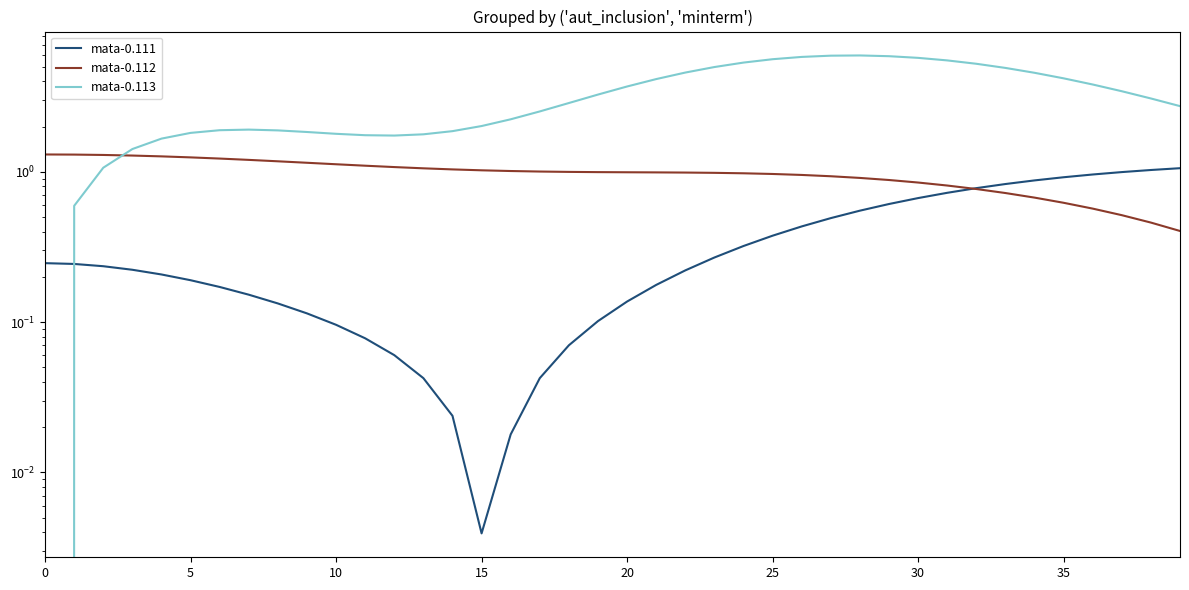

Rank the series at 25 from highest to lowest value.

mata-0.113, mata-0.112, mata-0.111